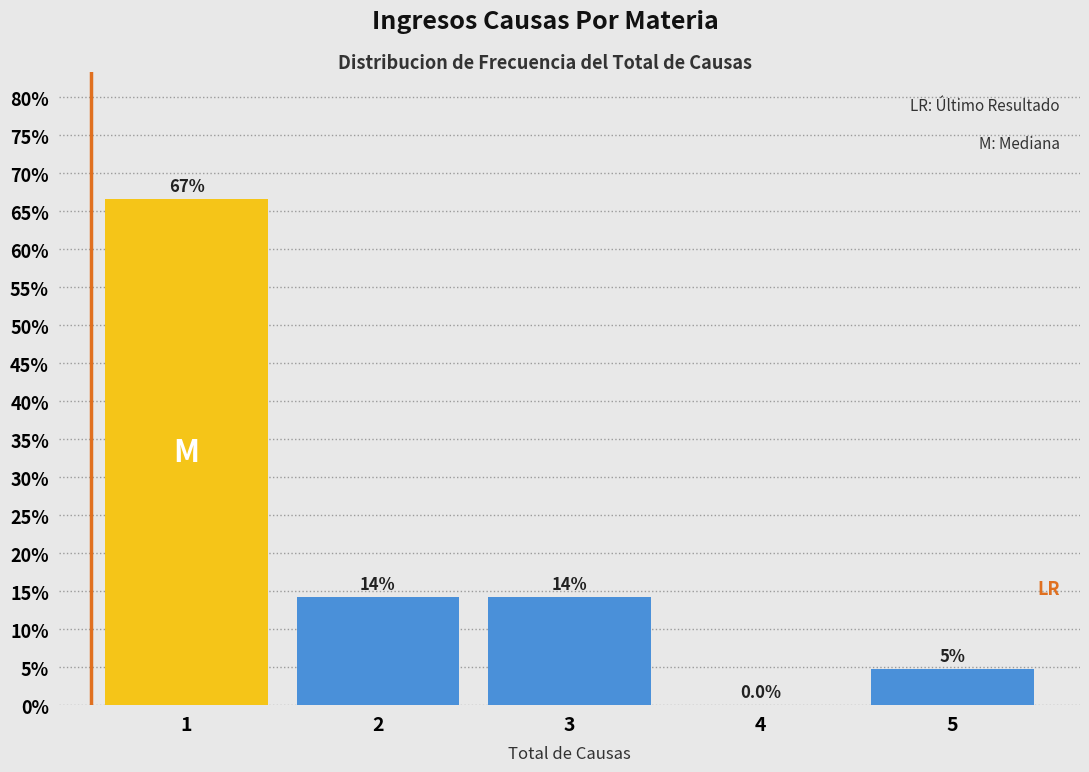

Are the bars horizontal?

No